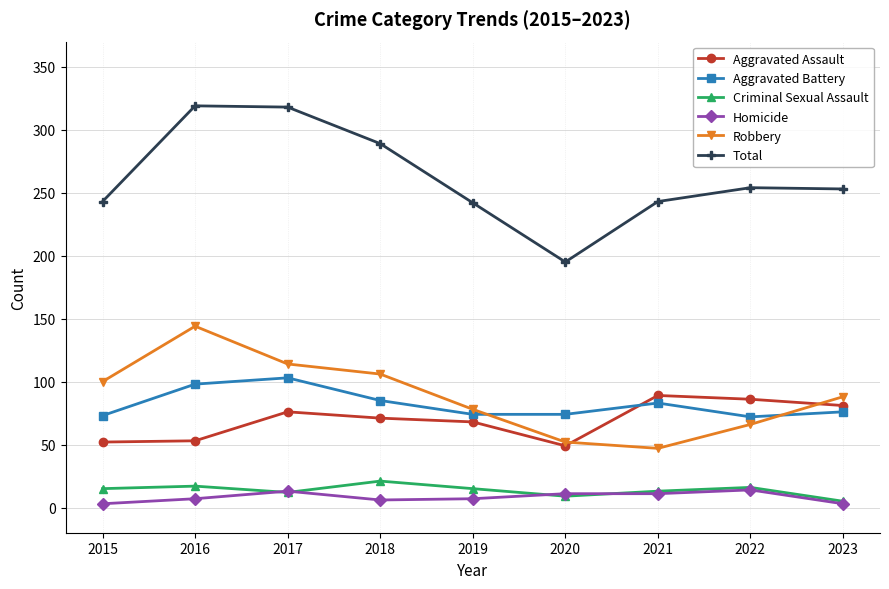

Does the chart display data point markers on the line(s)?

Yes